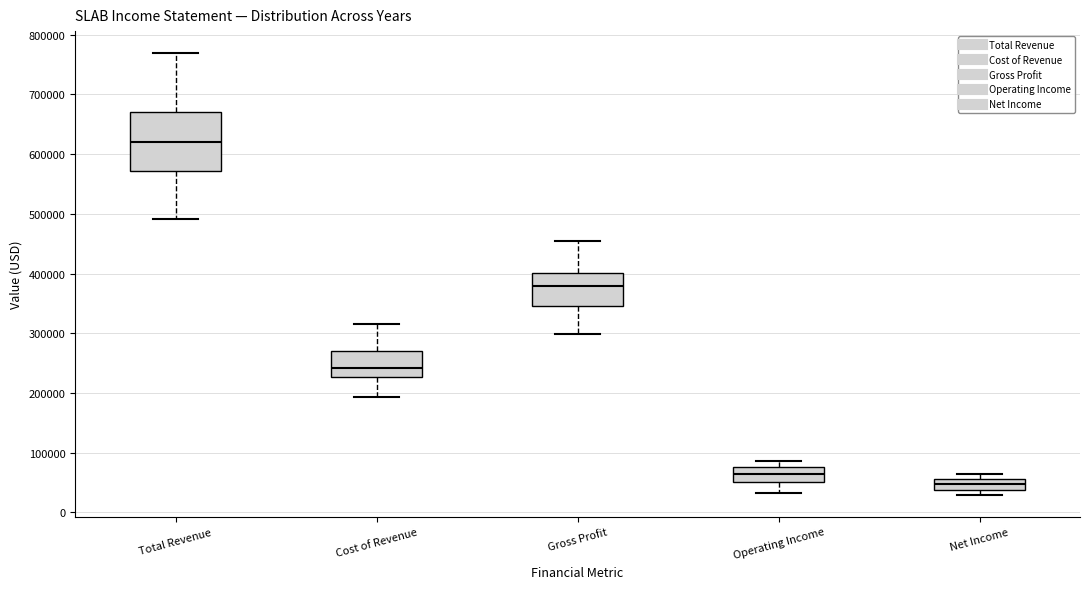

Which box has the lowest median line?

Net Income